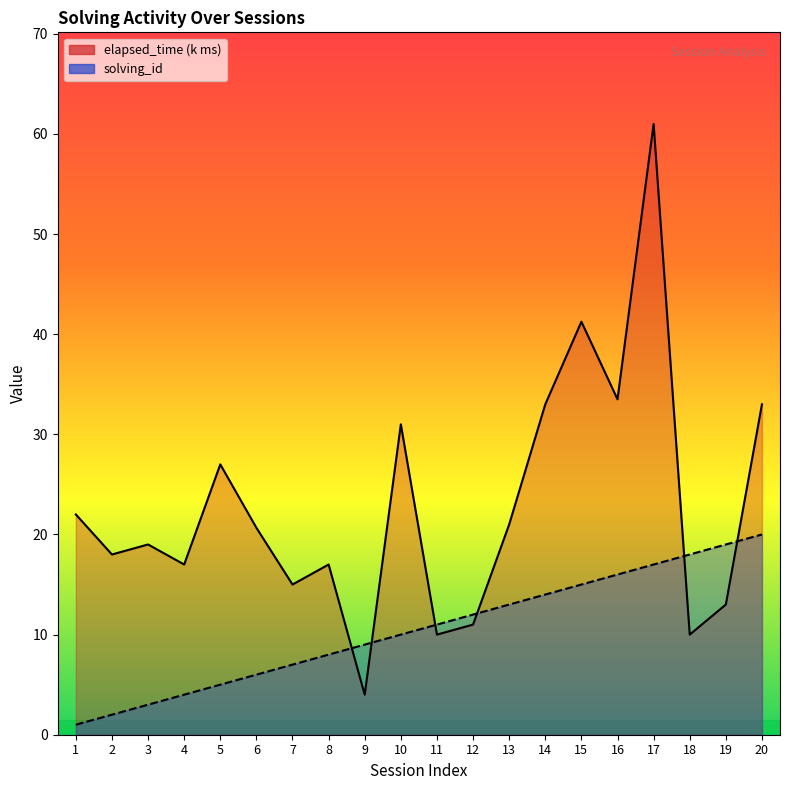

Reading right to left, list all the values displayed in this chart.

solving_id: 20.0	19.0	18.0	17.0	16.0	15.0	14.0	13.0	12.0	11.0	10.0	9.0	8.0	7.0	6.0	5.0	4.0	3.0	2.0	1.0
elapsed_time: 33.0	13.0	10.0	61.0	33.5	41.2	33.0	21.0	11.0	10.0	31.0	4.0	17.0	15.0	20.7	27.0	17.0	19.0	18.0	22.0